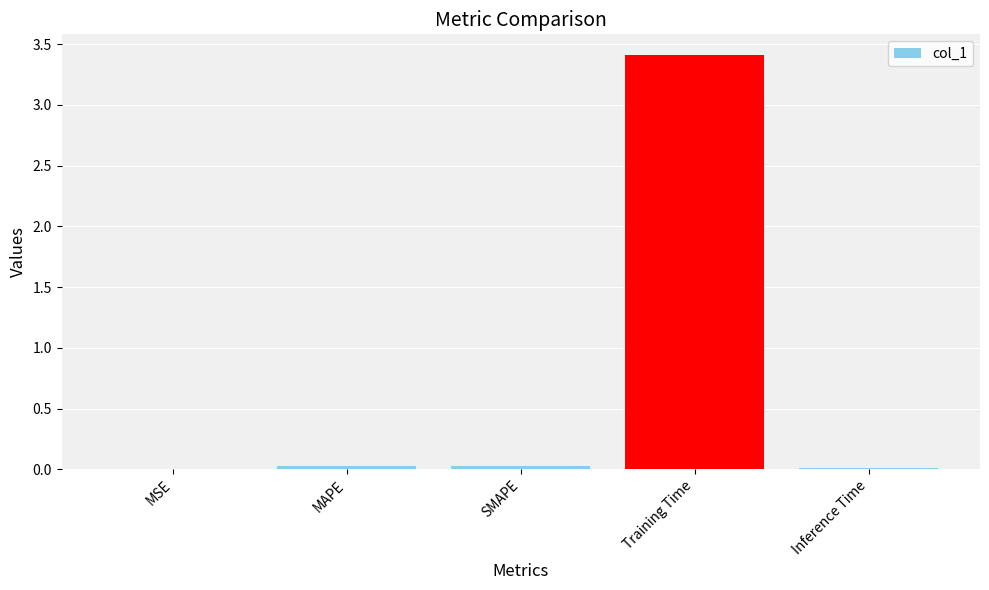

What is the sum of all values?

3.5